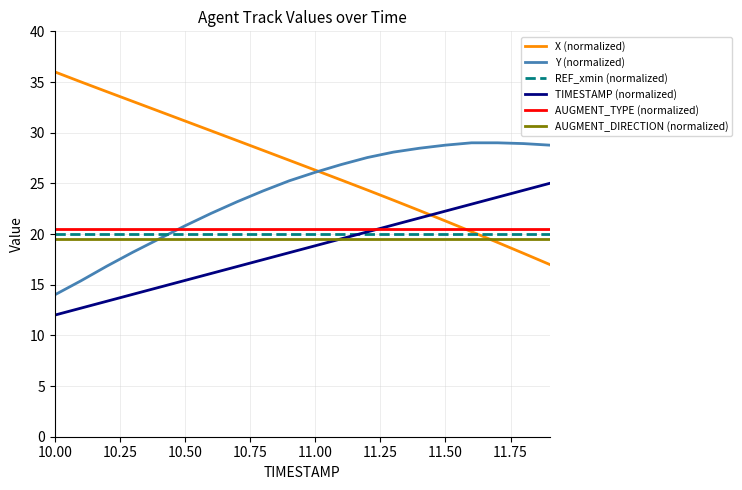

What is the lowest value of the Y (normalized) series?

14.0